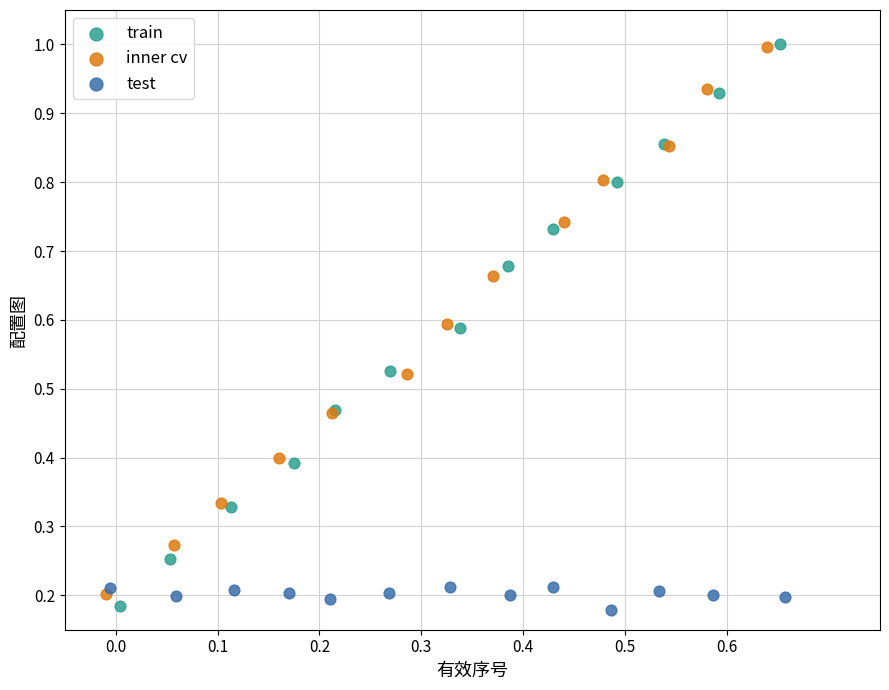

What are all the series names shown in the legend?

train, inner cv, test